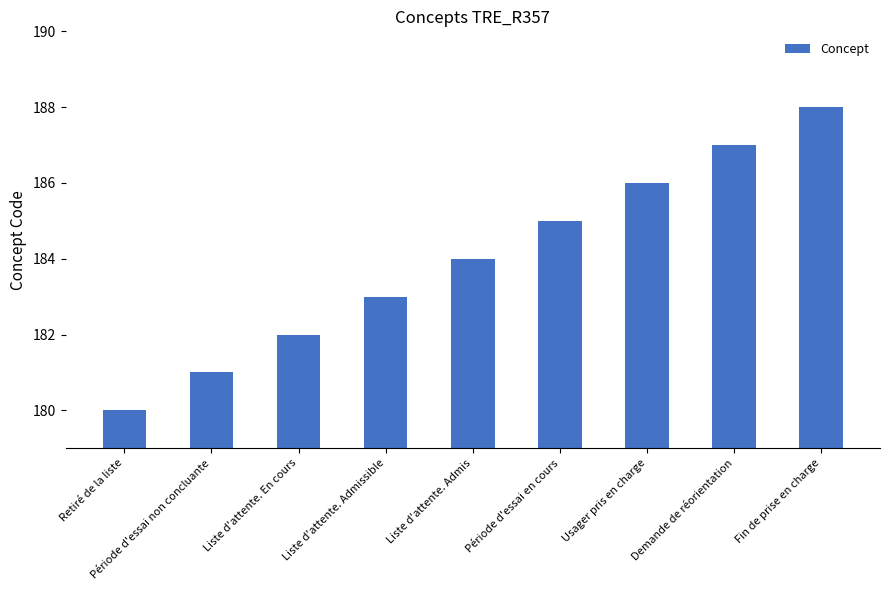

At which label is the value closest to 184?

Liste d'attente. Admis